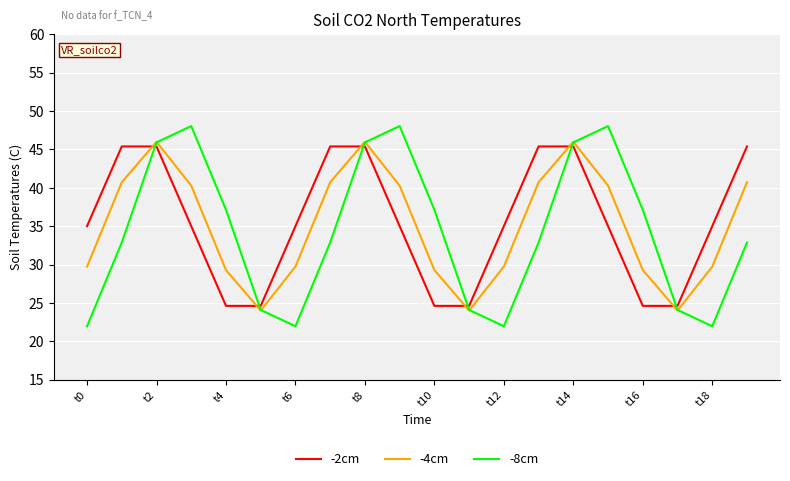

Which series has the largest range (max minus min)?

-8cm